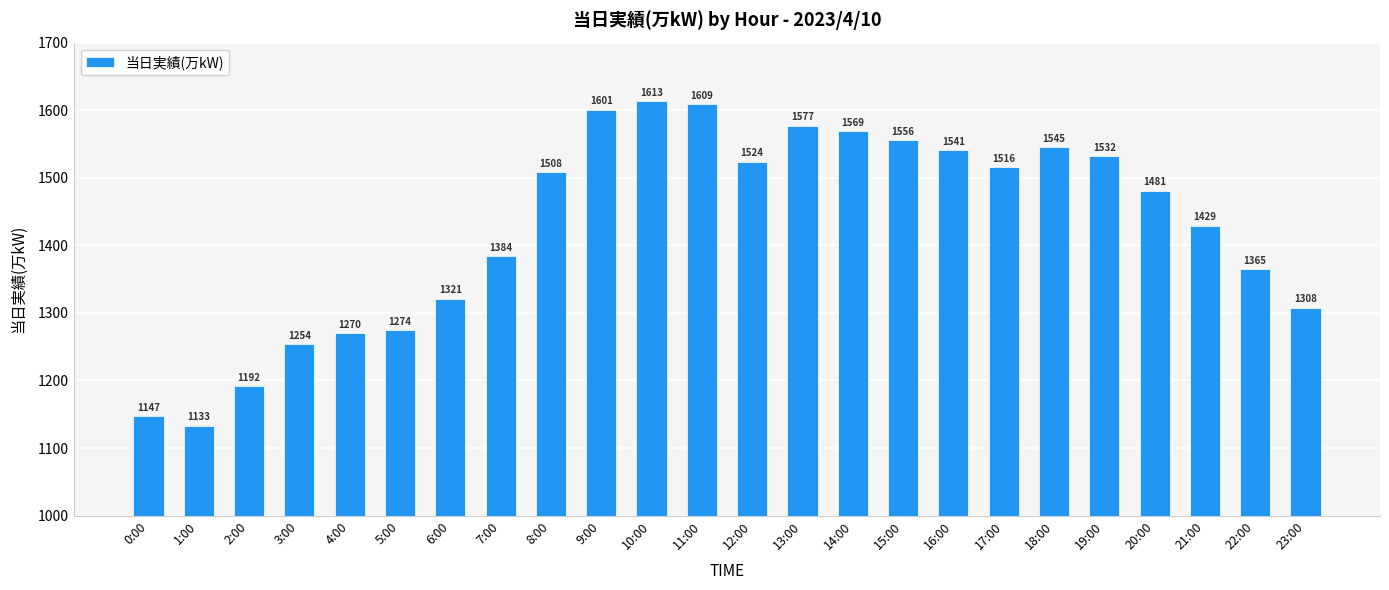

How many data points does each series have?

24